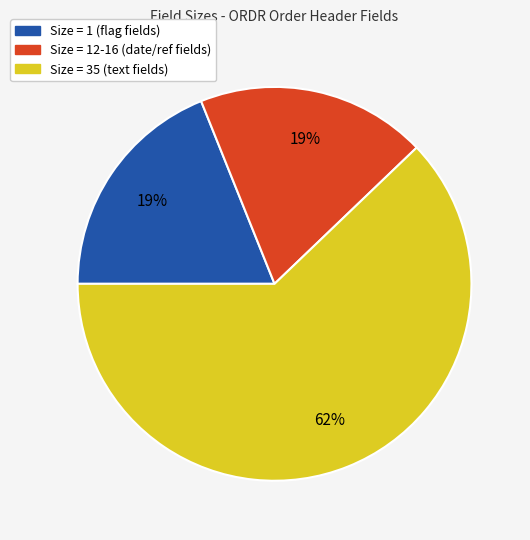

Is there any slice that represents more than half of the pie?

Yes